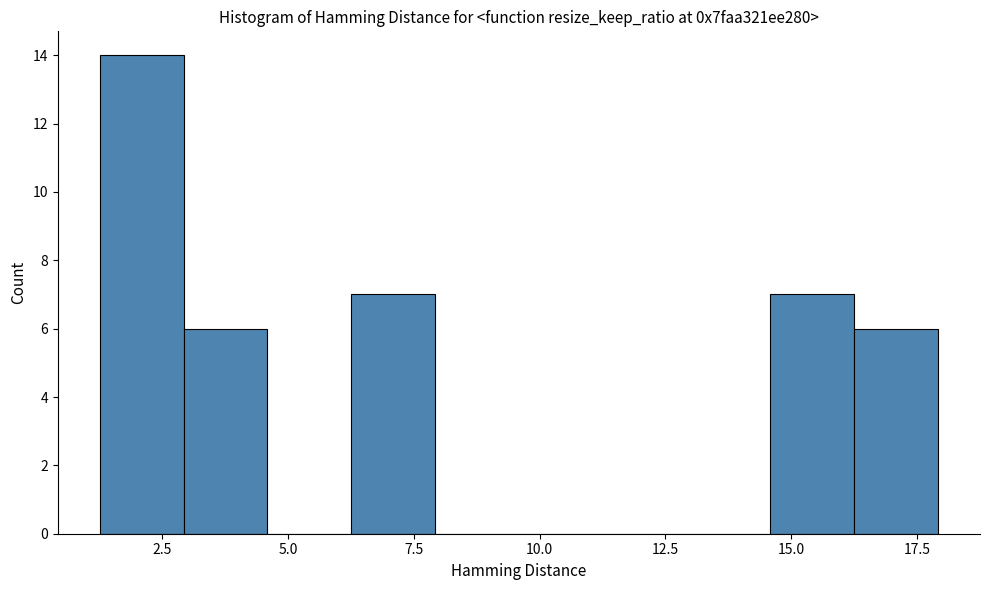

Around what value on the x-axis is the tallest bar? Give the approximate position of its centre, as read against the axis.

2.0